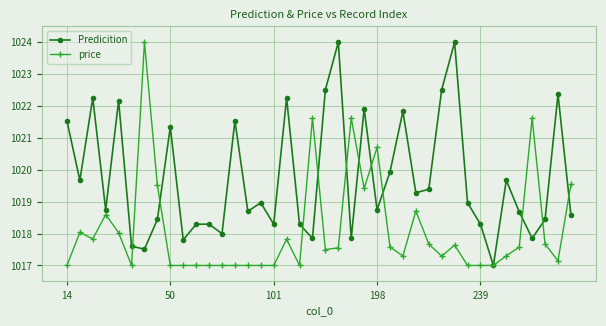

True or false: price has more than 0 points higher than both neighbors.

True